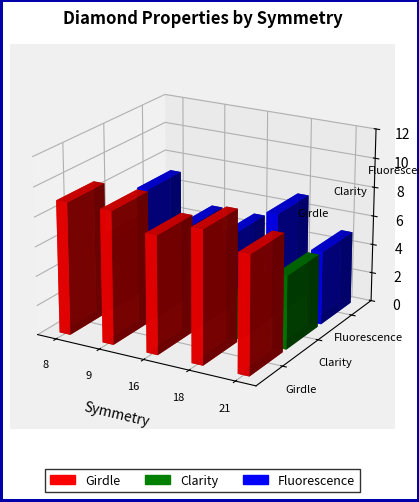

Does the chart contain any negative values?

No